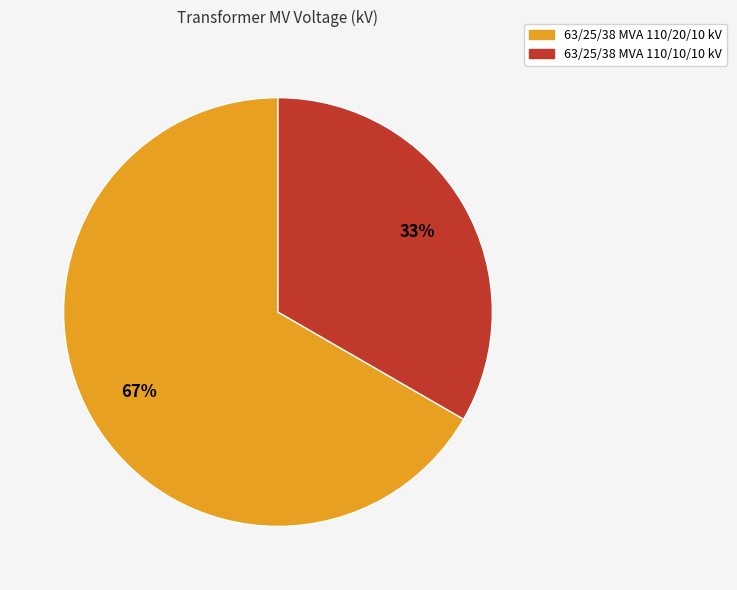

How many segments does this pie chart have?

2